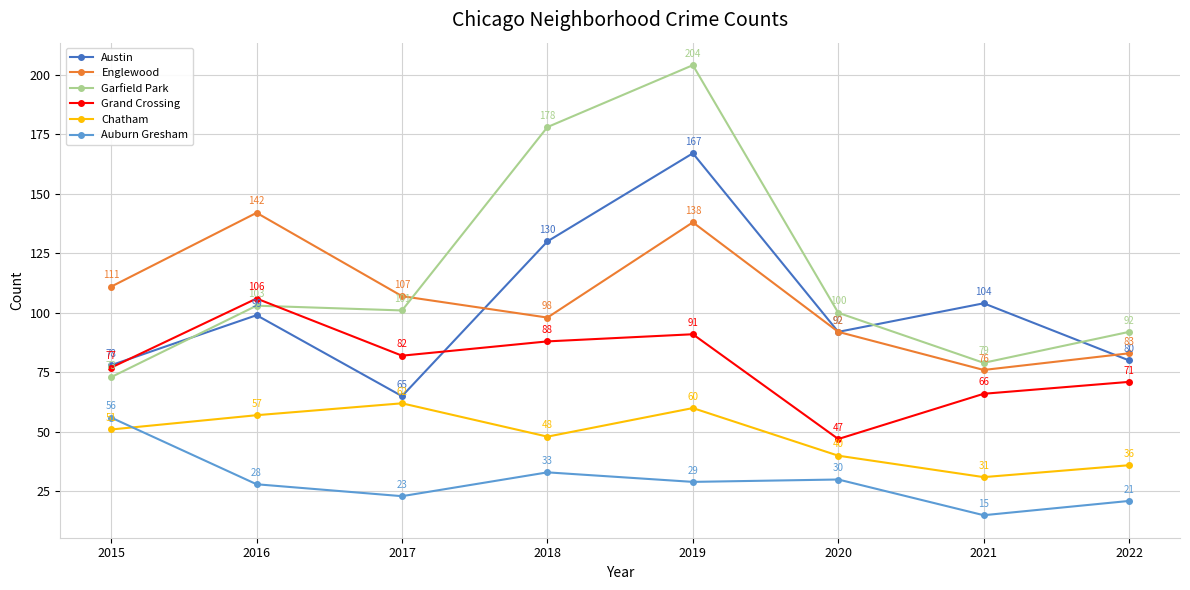

What is the minimum value for Englewood?

76